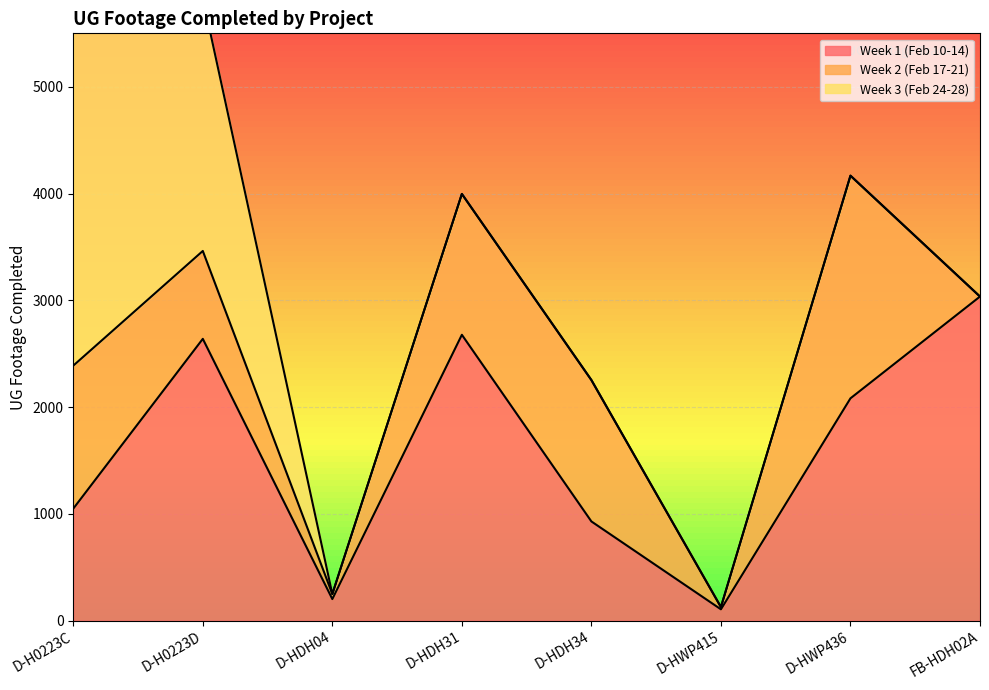

At D-HWP436, list the series in order from smallest to largest.

Week 3 (Feb 24-28), Week 1 (Feb 10-14), Week 2 (Feb 17-21)